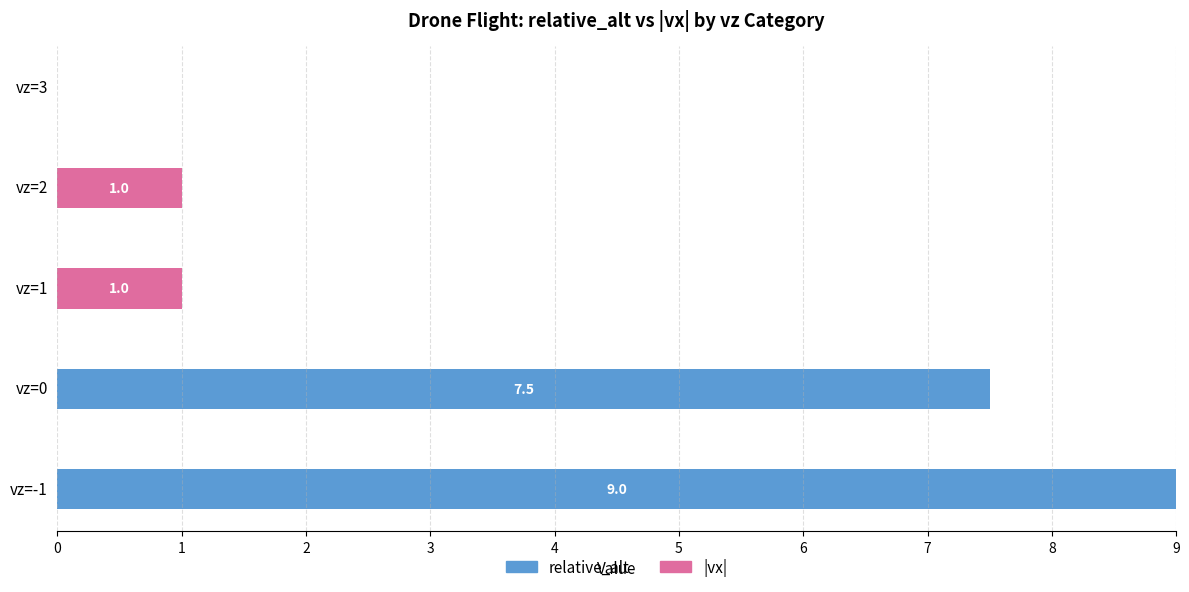

What is the maximum value for relative_alt?

9.0